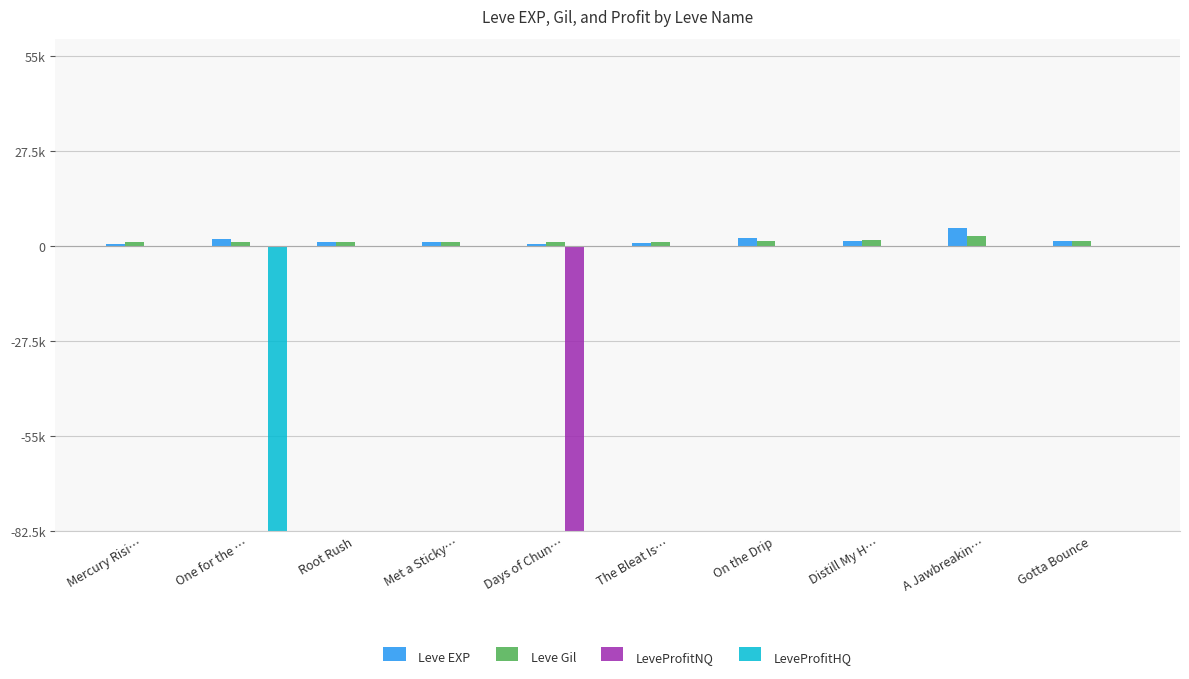

List the labels in order of Leve Gil value, largest first.

A Jawbreakin…, Distill My H…, Gotta Bounce, On the Drip, Met a Sticky…, One for the …, Root Rush, Mercury Risi…, Days of Chun…, The Bleat Is…